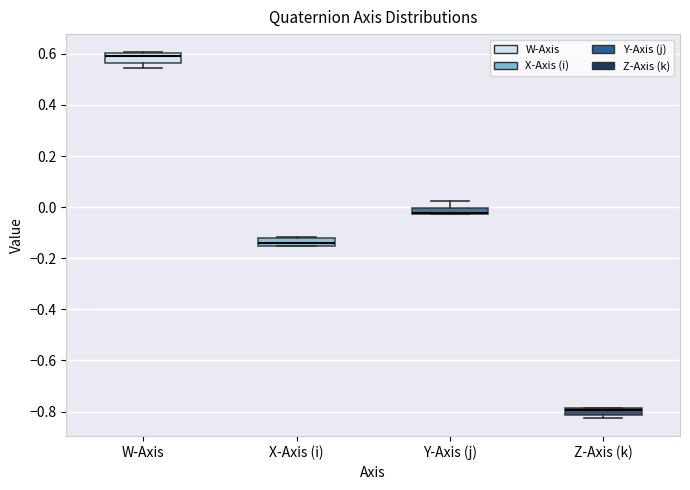

Where does the upper whisker of the box for Y-Axis (j) end on the y-axis? The values are not printed on the chart, so give them approximately, as read against the axis.

0.02